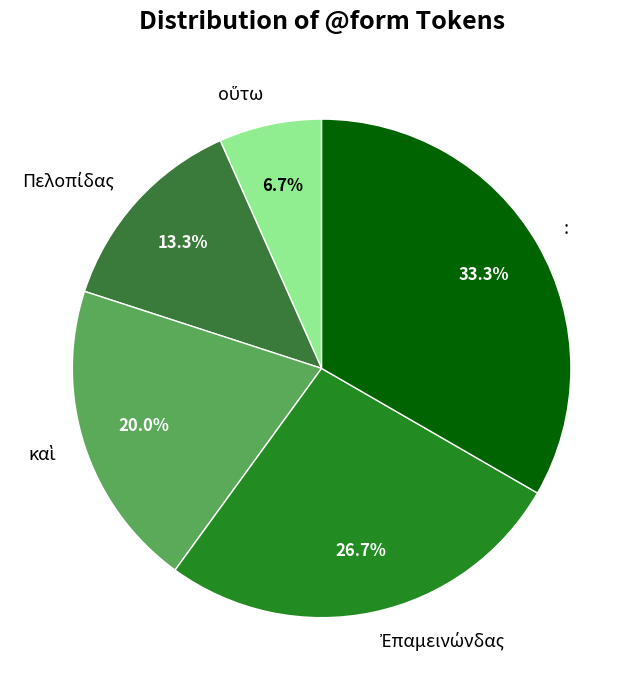

How many segments does this pie chart have?

5